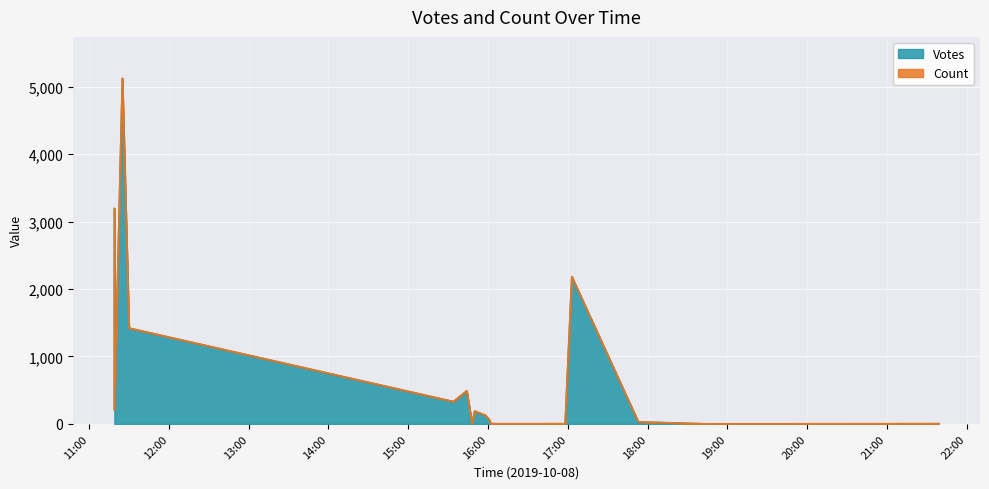

Rank the series at 2019-10-08 17:53 from lowest to highest value.

Count, Votes